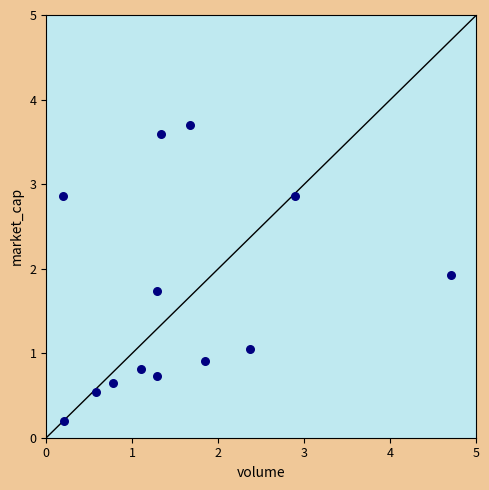

What is the range of X values (max minus min)?

4.5